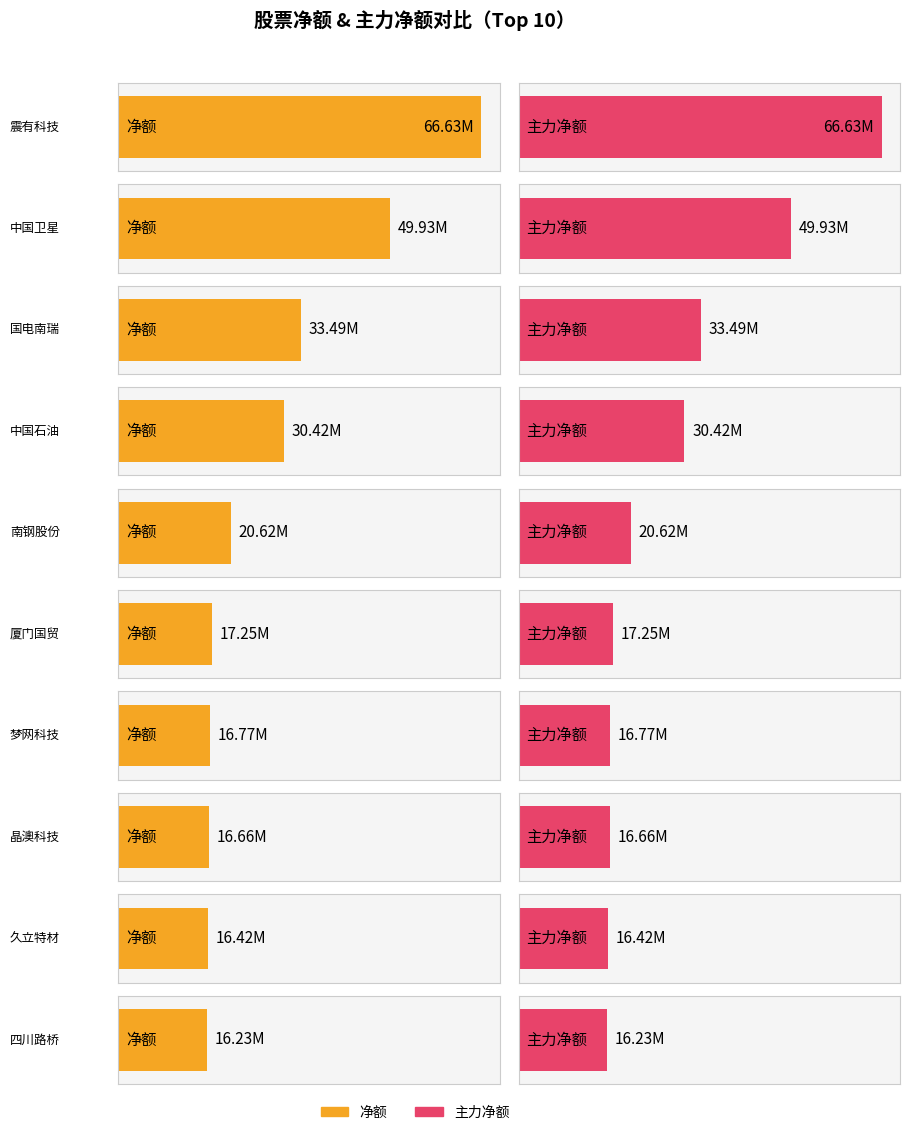

List the labels in order of 主力净额 value, largest first.

震有科技, 中国卫星, 国电南瑞, 中国石油, 南钢股份, 厦门国贸, 梦网科技, 晶澳科技, 久立特材, 四川路桥